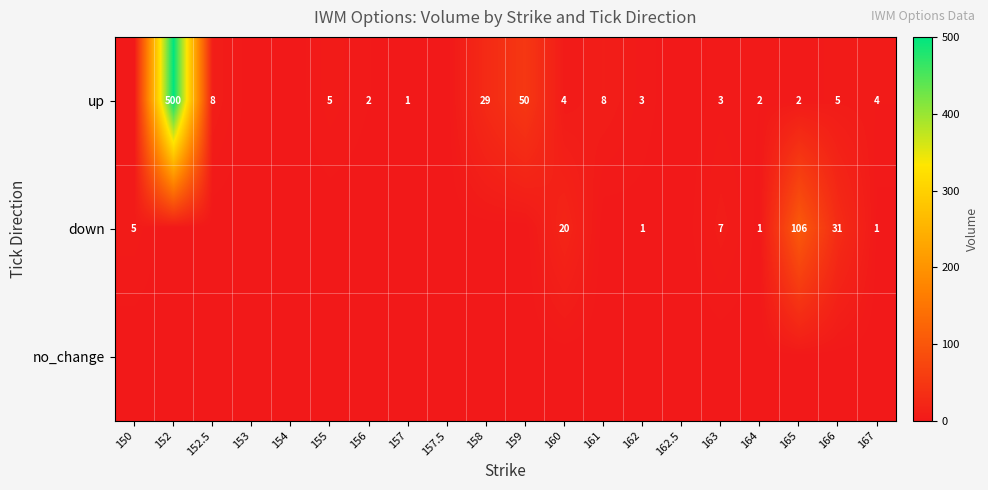

True or false: up has a value of 14 at 159.

False